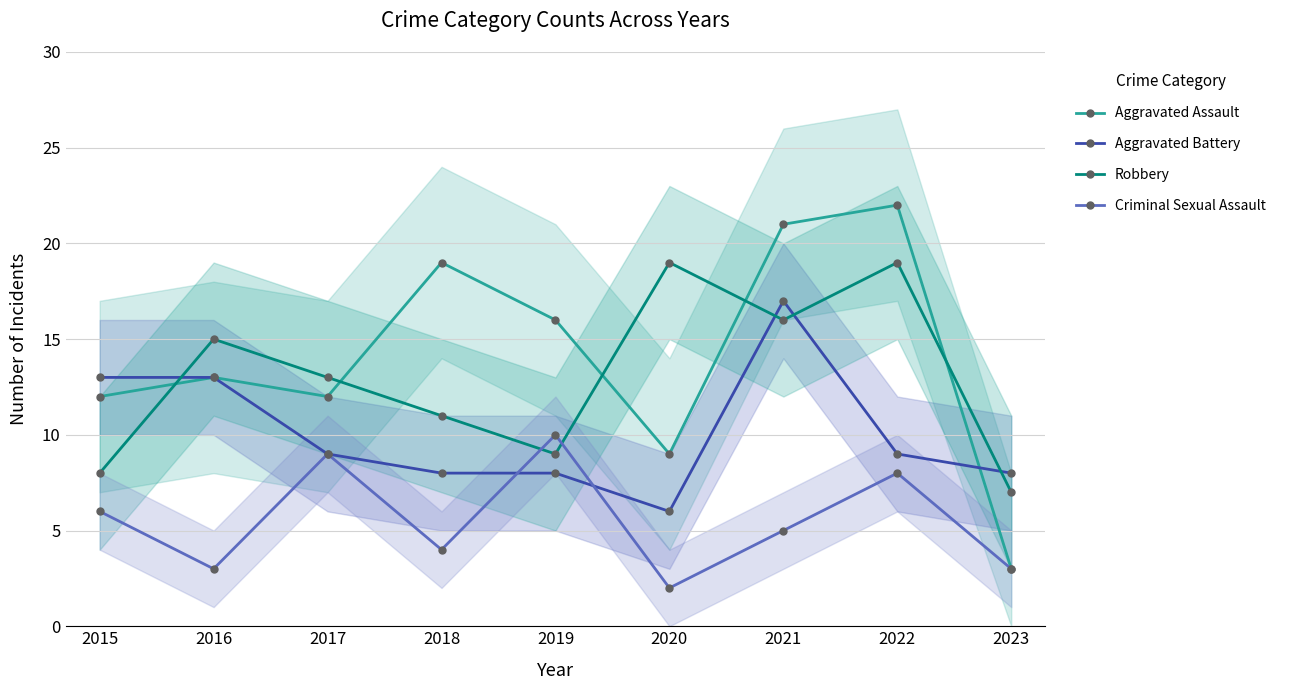

What is the approximate value of Robbery at 2018, to the nearest 10?

10